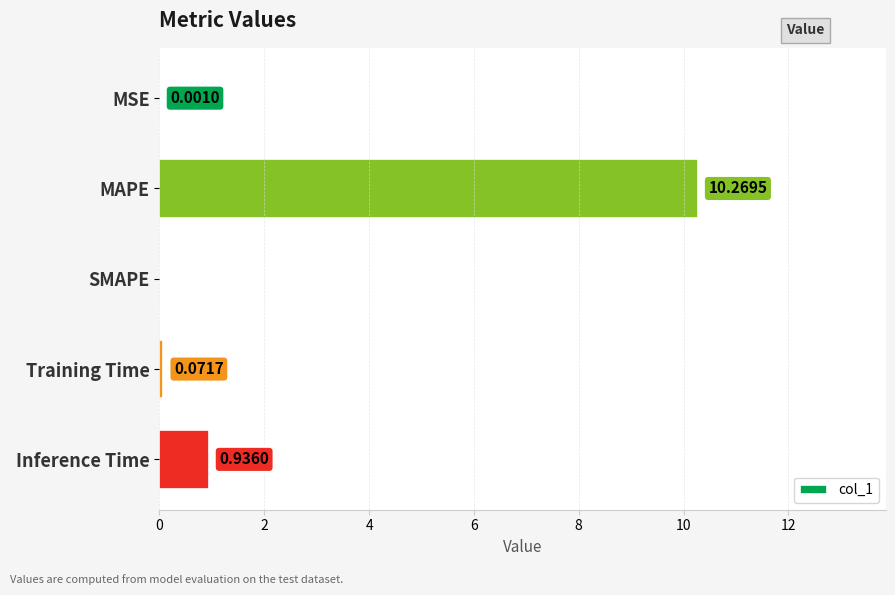

What is the maximum value shown in the chart?

10.3